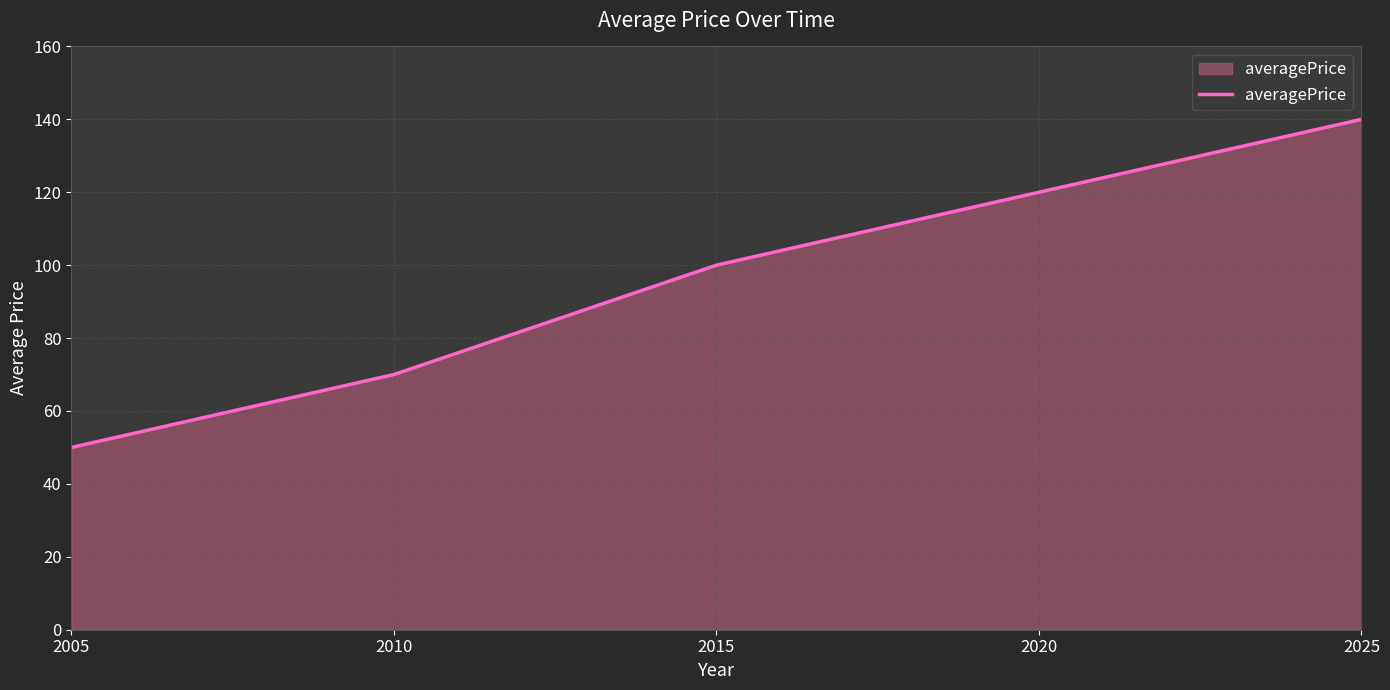

Reading left to right, transcribe all the data shown in this chart.

50	70	100	120	140